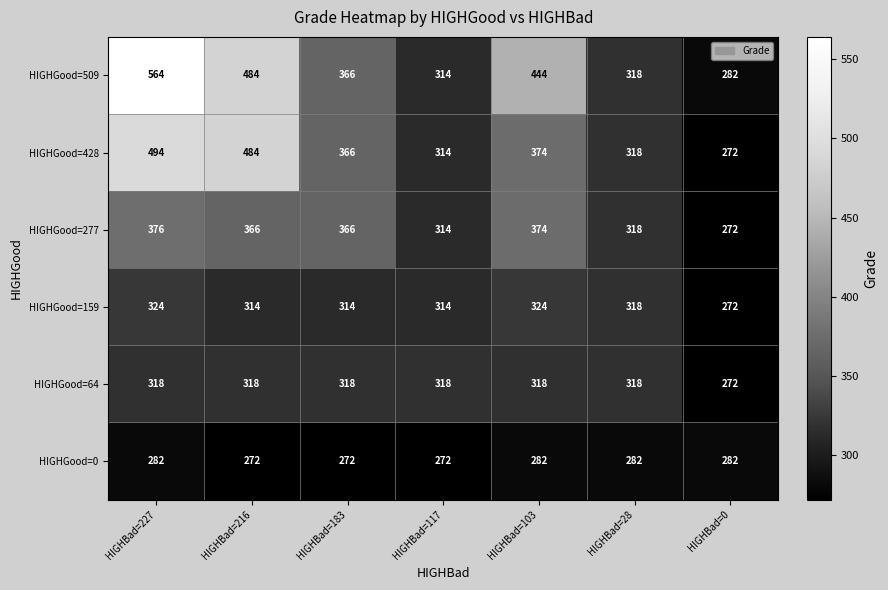

Which series has the widest spread of values?

HIGHGood=509